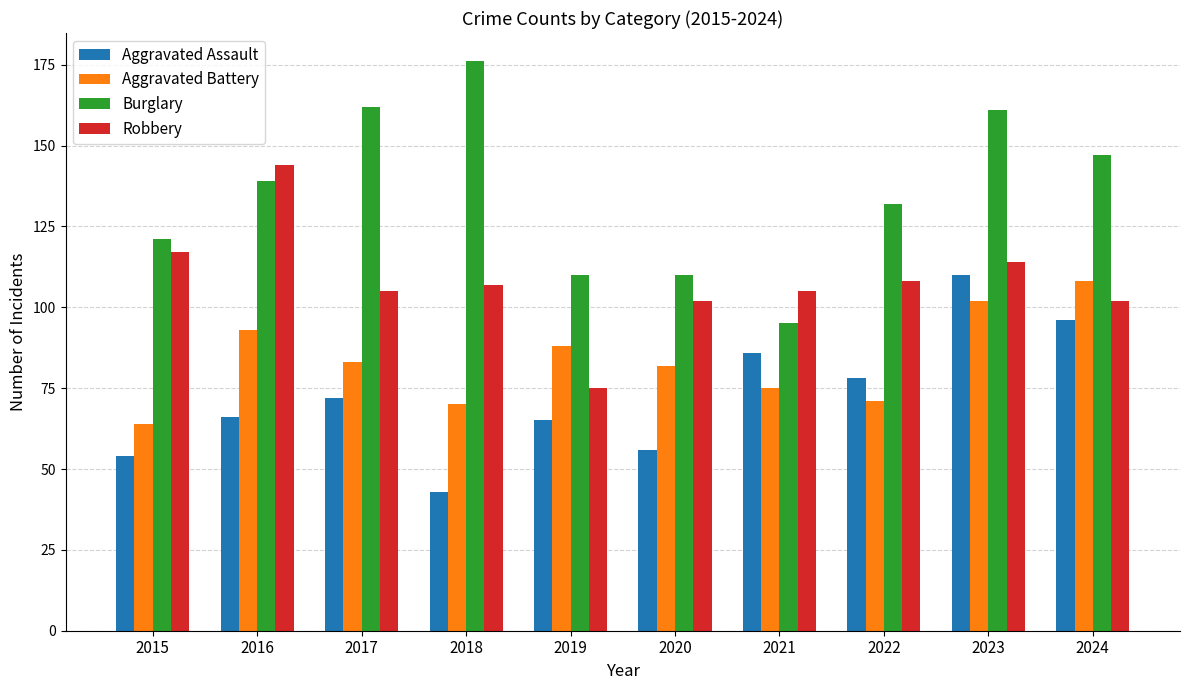

Which category has the highest value across all series?

2018